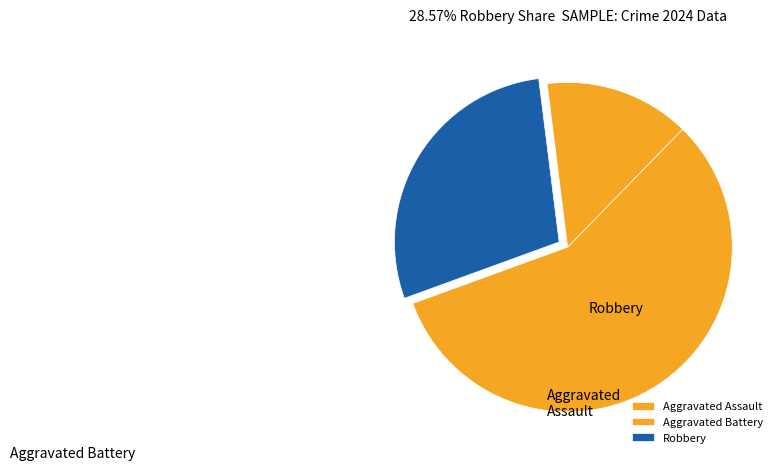

To the nearest percent, what is the average slice percentage?

33%